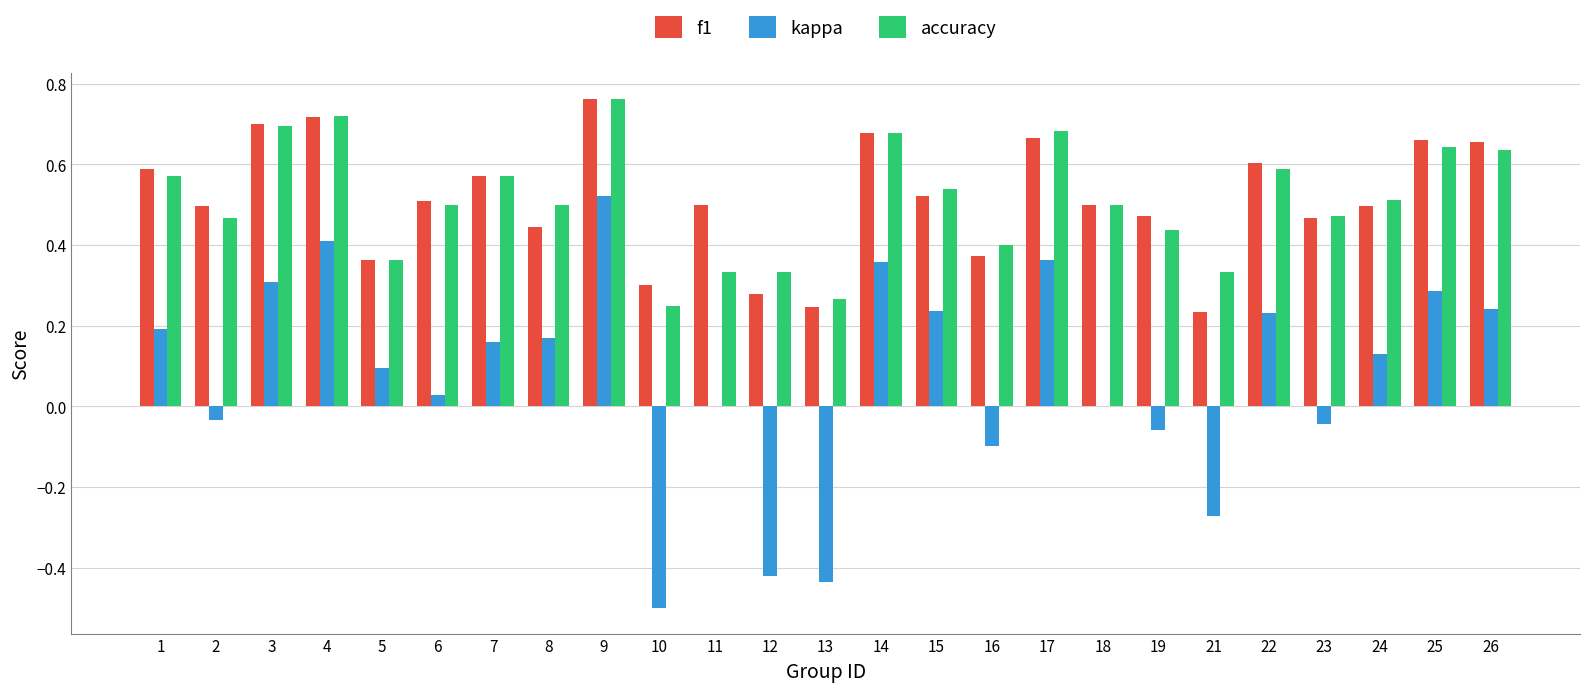

How many series are shown in this chart?

3